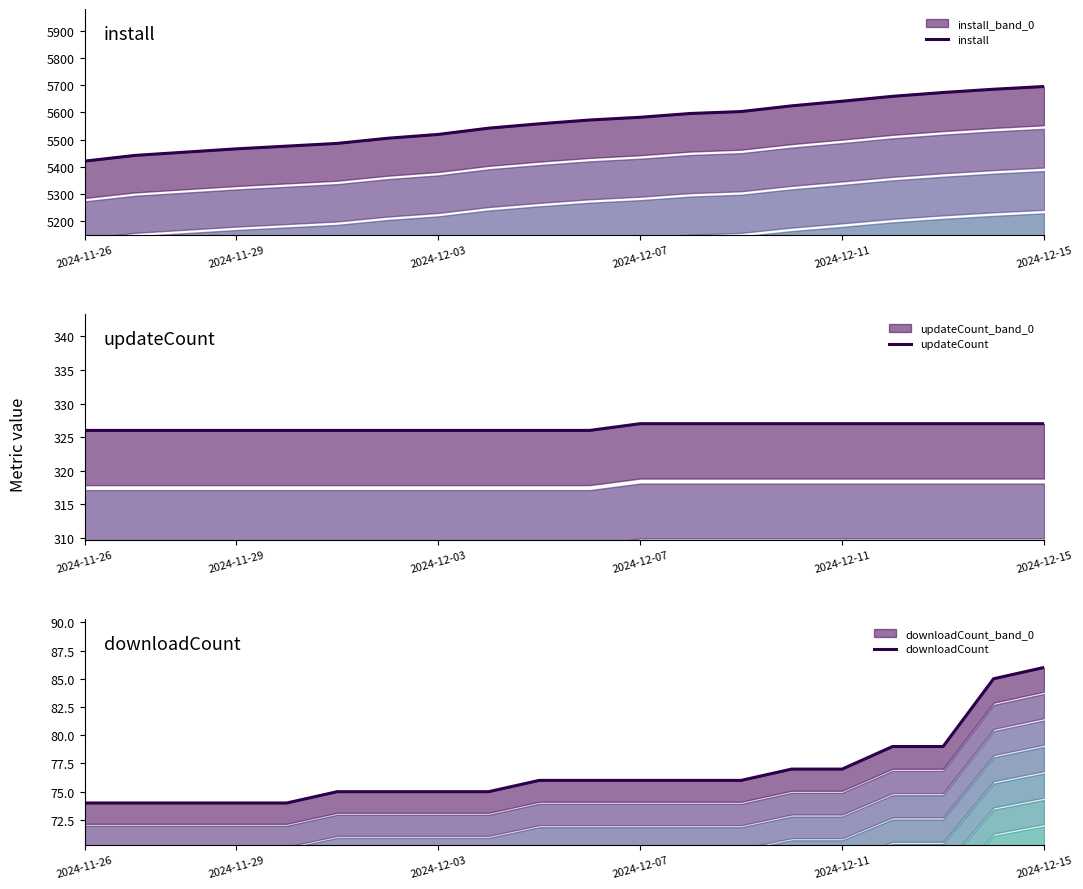

Reading left to right, list all the values displayed in this chart.

install: 5421	5442	5454	5466	5476	5486	5505	5519	5542	5558	5572	5582	5596	5603	5624	5641	5659	5673	5685	5695
updateCount: 326	326	326	326	326	326	326	326	326	326	326	327	327	327	327	327	327	327	327	327
downloadCount: 74	74	74	74	74	75	75	75	75	76	76	76	76	76	77	77	79	79	85	86